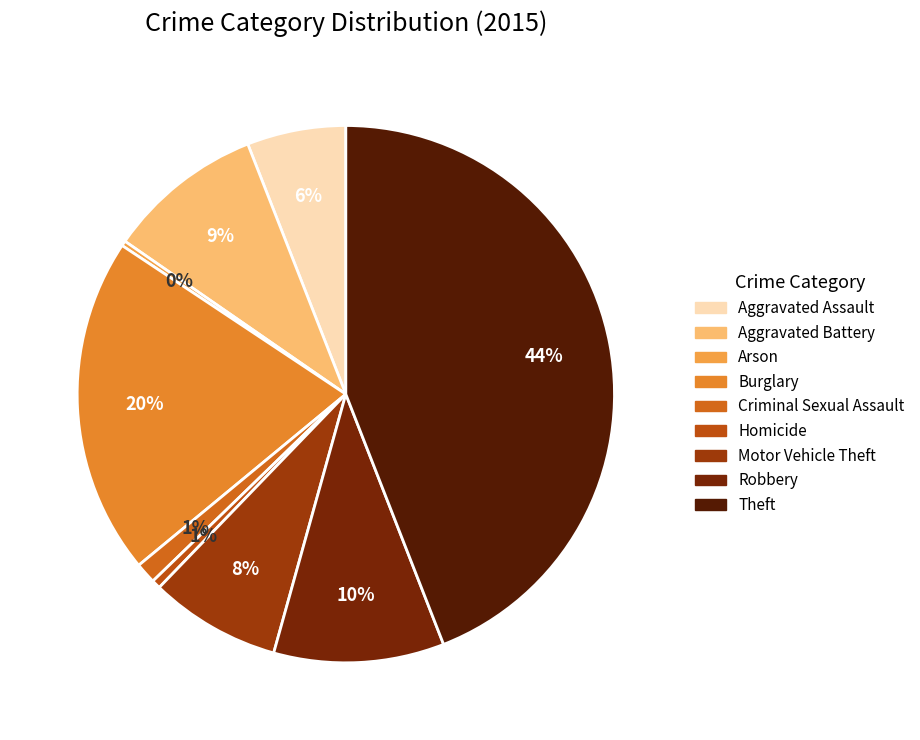

To the nearest percent, what is the combined percentage of Arson and Aggravated Assault?

6%